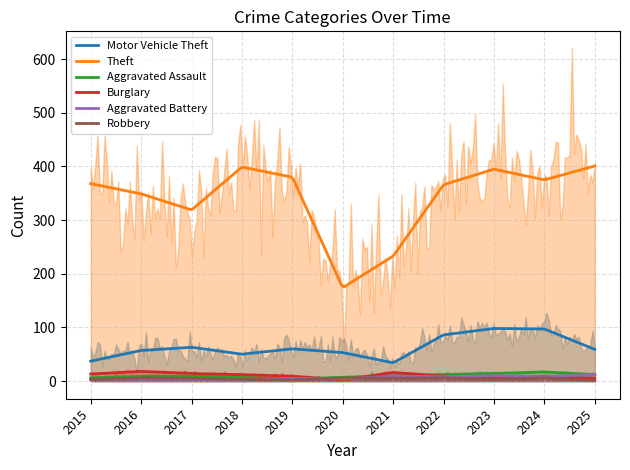

How many data points in Burglary are less than 9?

3